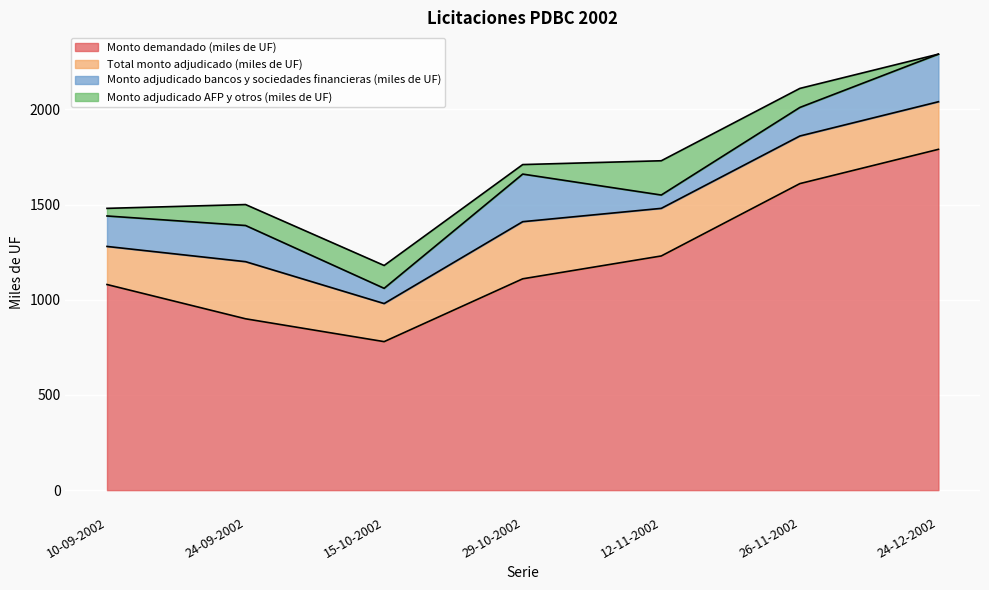

Where is Monto demandado (miles de UF) nearest to the value 1285?

12-11-2002